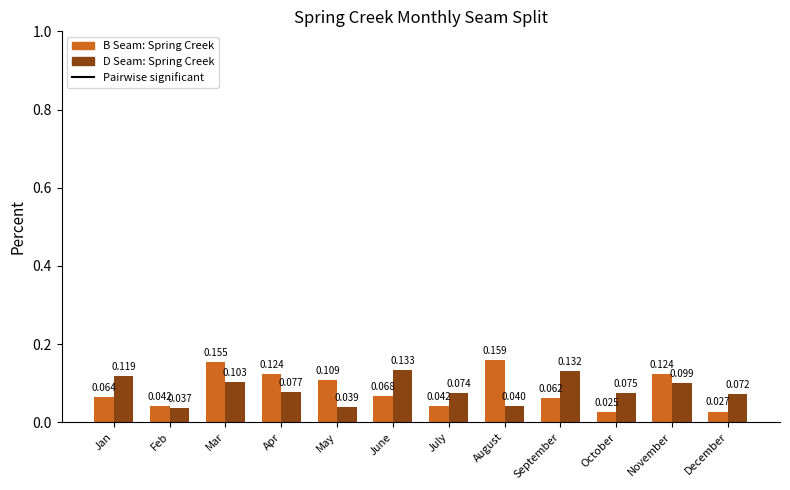

At which category is the sum across all series the highest?

Mar